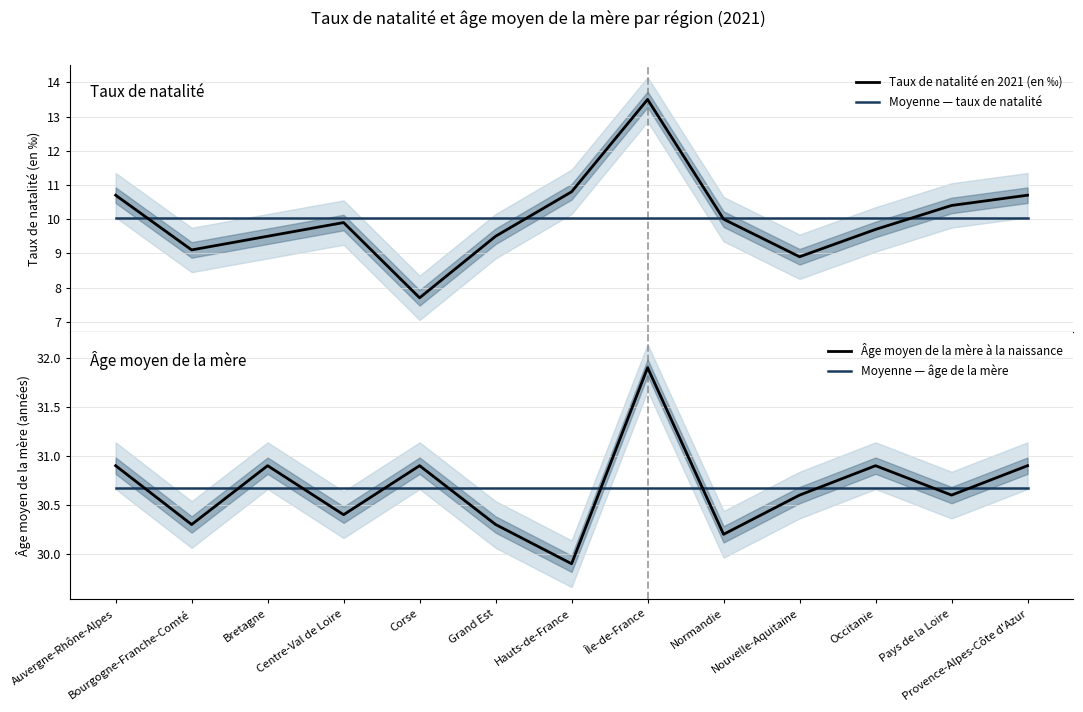

What is the sum of all Moyenne — taux de natalité values?

130.4